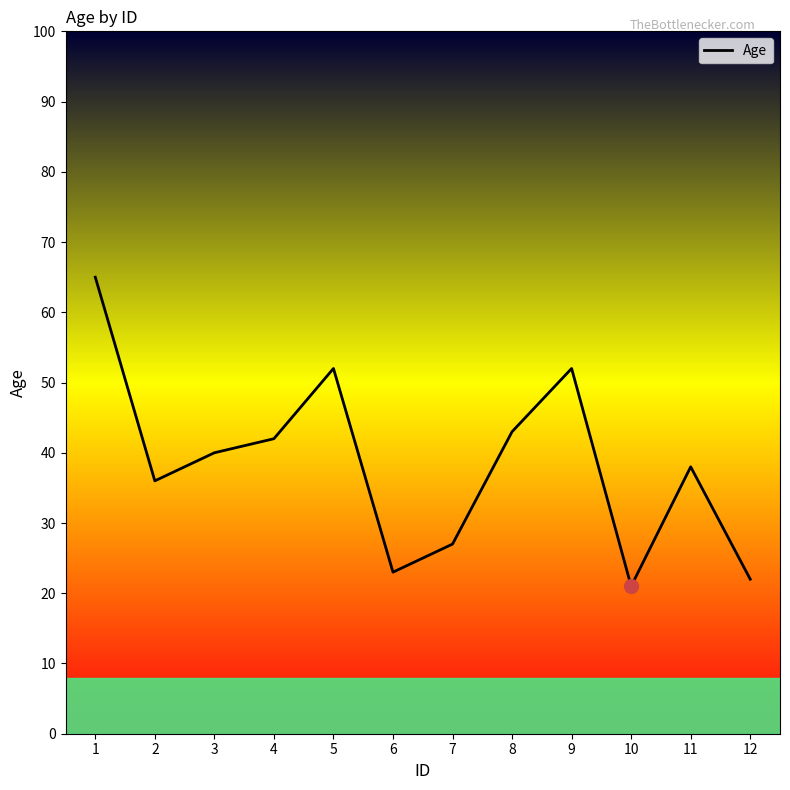

Count the number of data series in this chart.

1